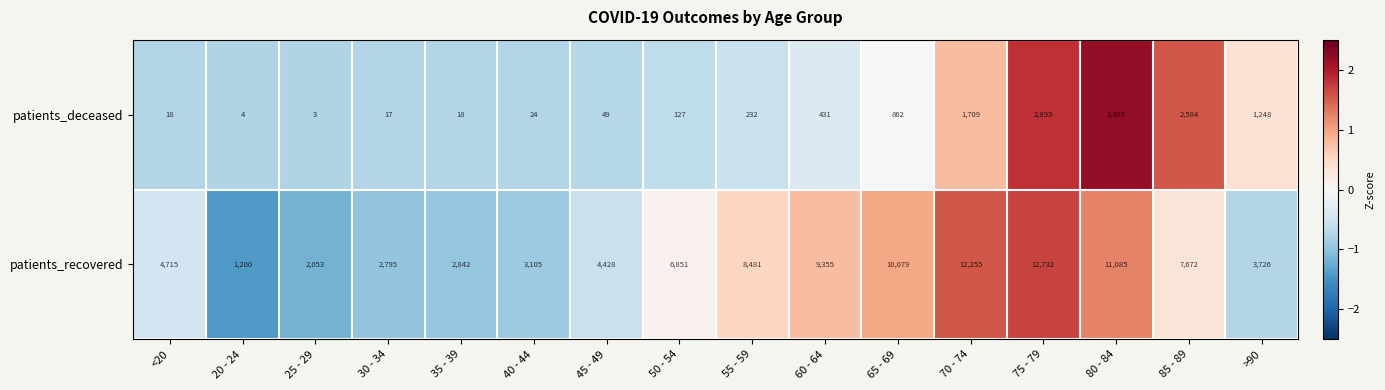

True or false: patients_recovered has a value of 1113 at 45 - 49.

False